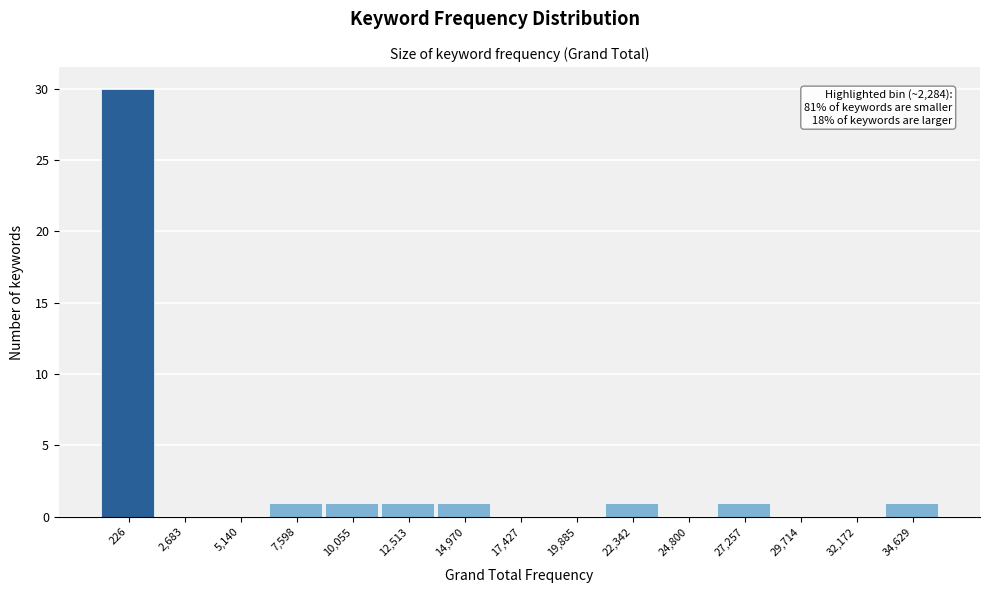

Reading left to right, extract all data points from this chart.

226=30	2,683=0	5,140=0	7,598=1	10,055=1	12,513=1	14,970=1	17,427=0	19,885=0	22,342=1	24,800=0	27,257=1	29,714=0	32,172=0	34,629=1